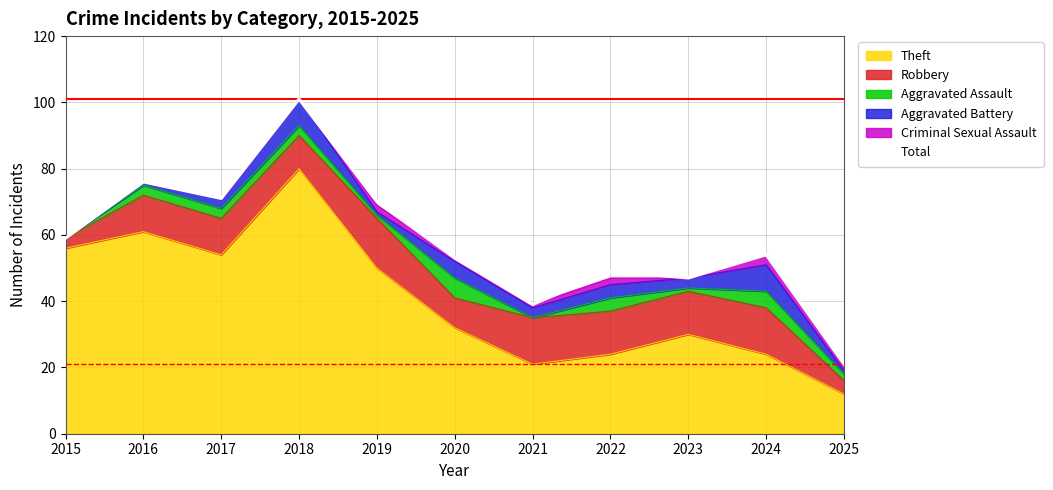

What value does the data have at 2023, to the nearest 10?

50